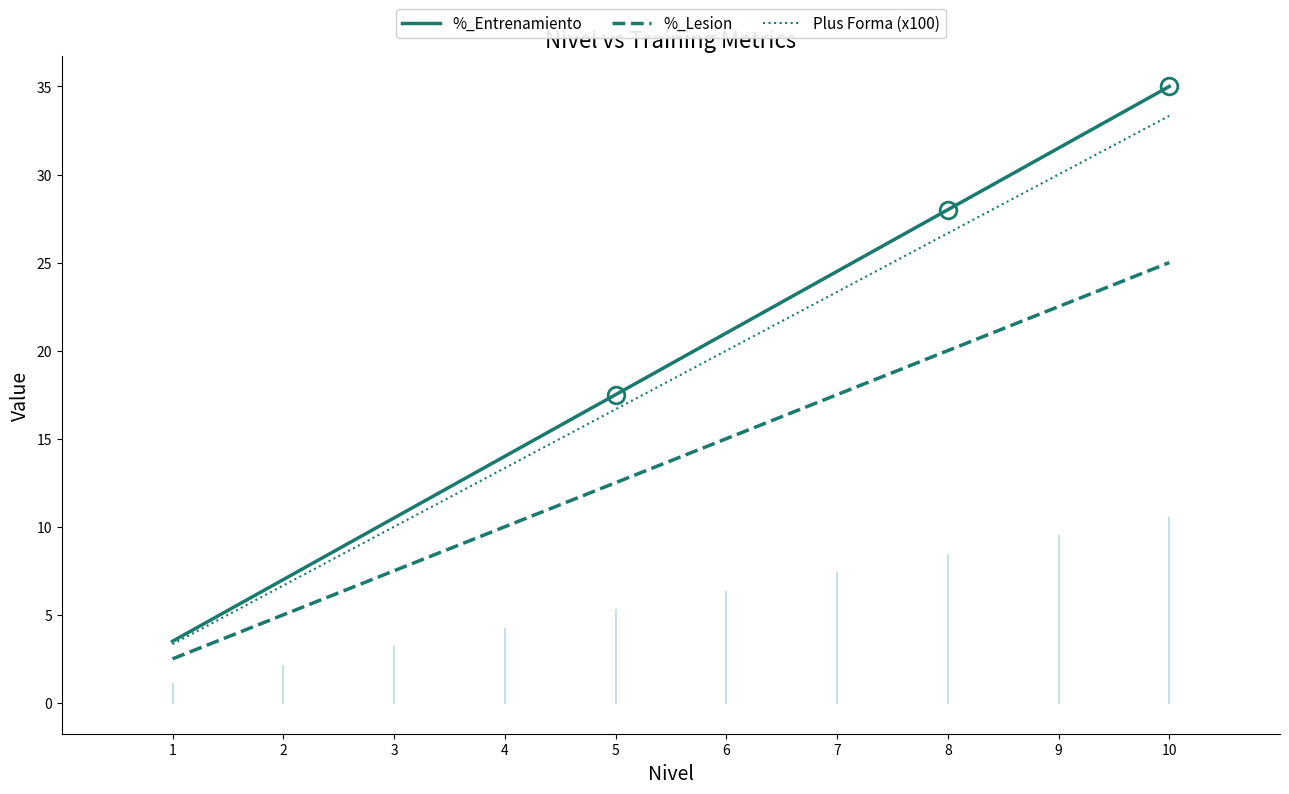

What is the total value across all series at 3?

28.0